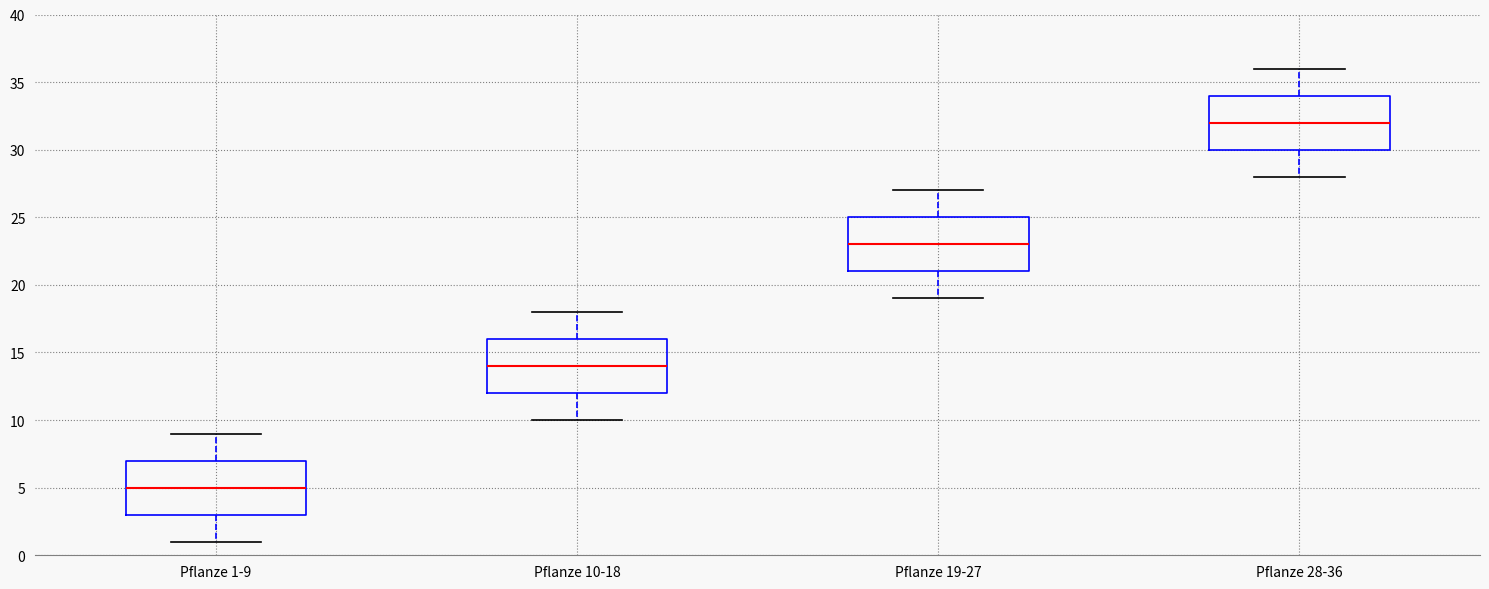

Where does the upper whisker of the box for Pflanze 28-36 end on the y-axis? The values are not printed on the chart, so give them approximately, as read against the axis.

36